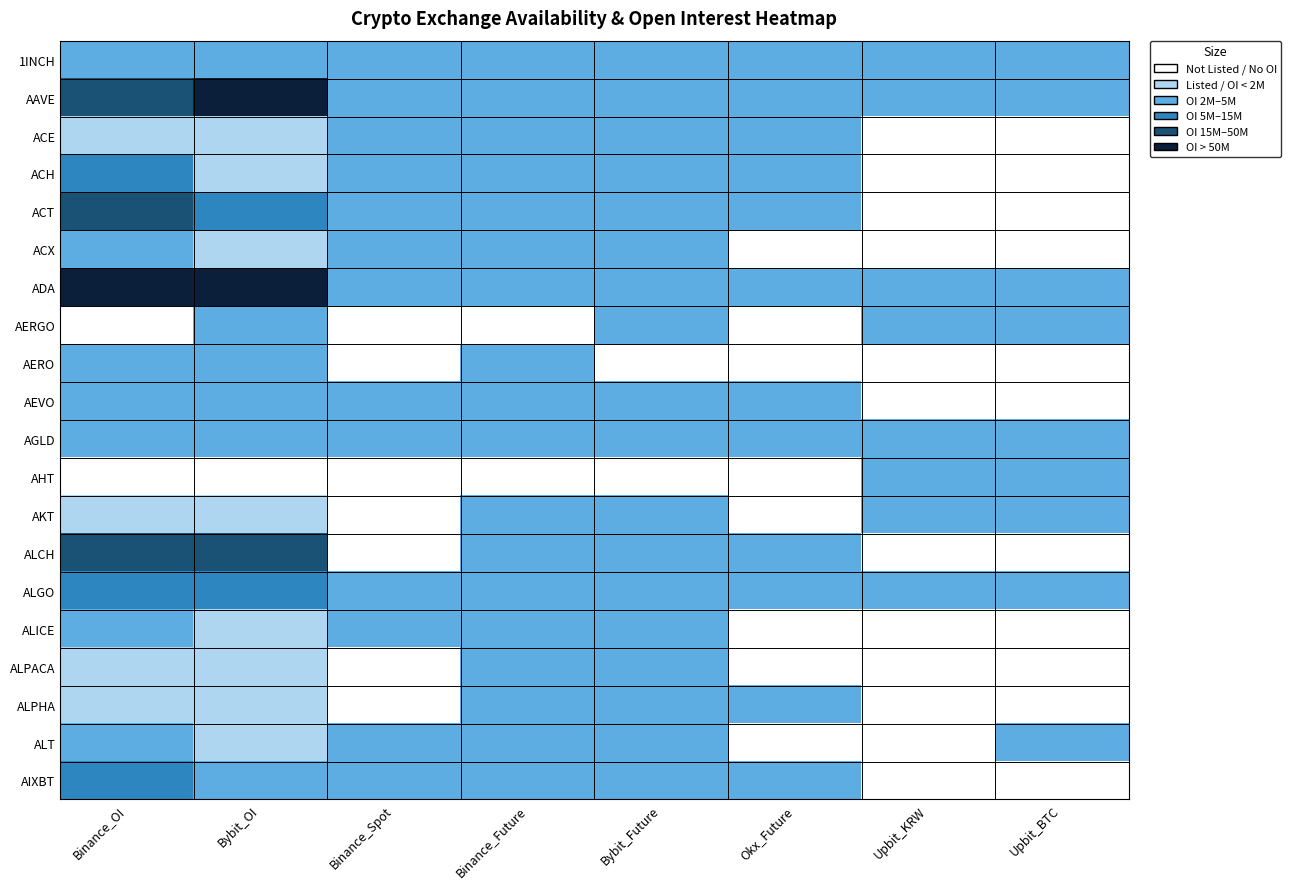

At which label does AGLD reach its minimum?

Binance_OI